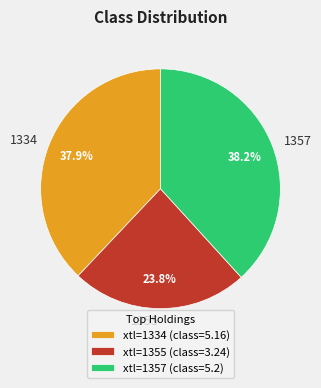

What portion of the pie excludes 1355?

76.2%